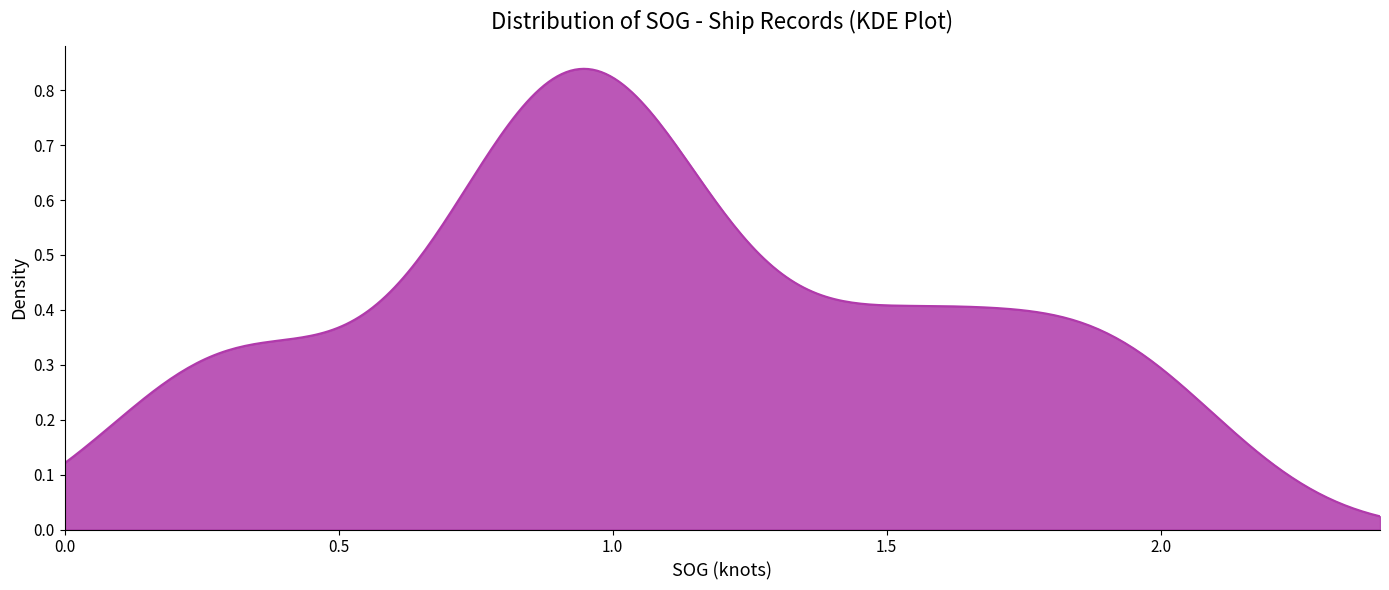

How many lines are shown in the chart?

1